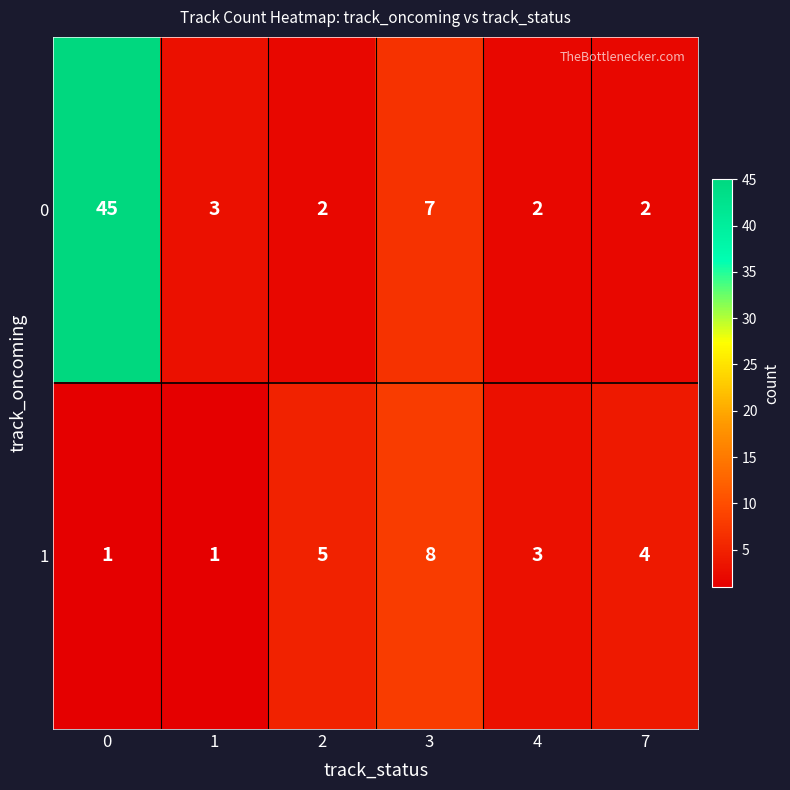

List the series in order of their overall mean, highest first.

0, 1